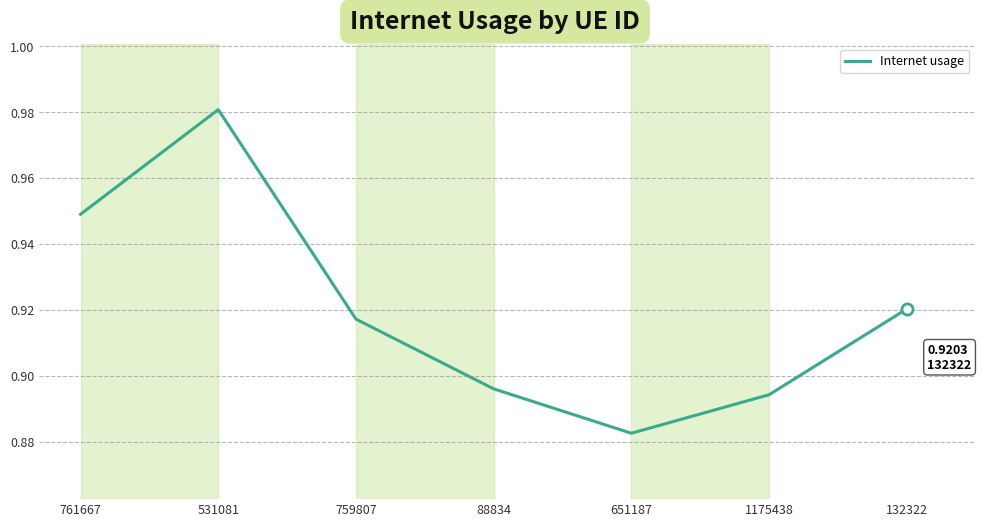

At which label is the value closest to 0?

651187